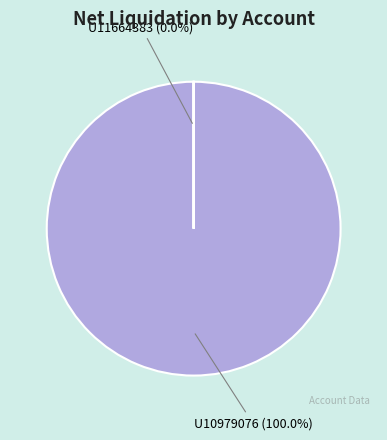

Count the number of slices in the pie.

2